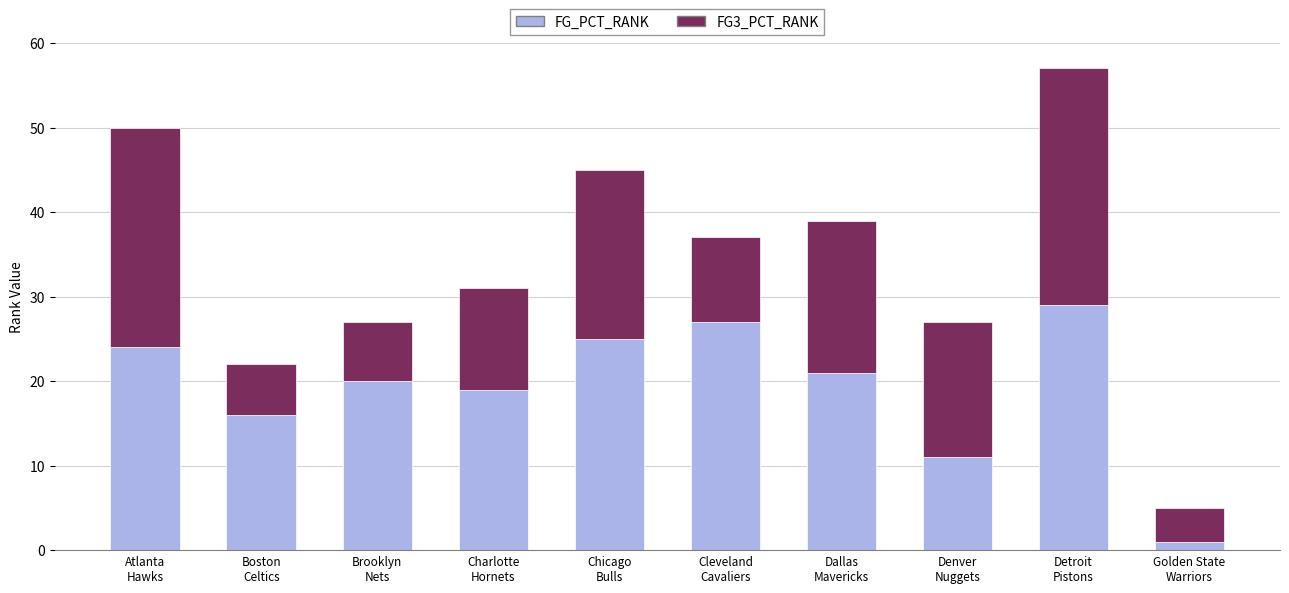

What is the highest value of the FG_PCT_RANK series?

29